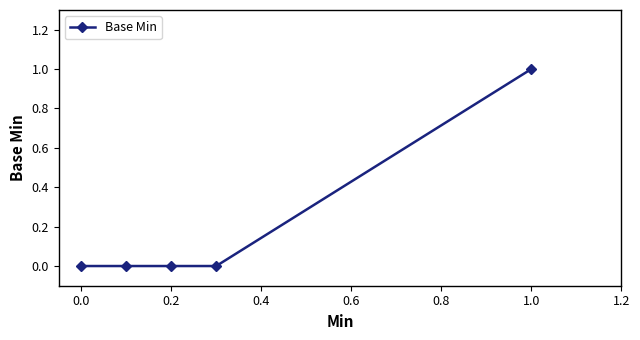

Count the values in the range 0 to 1.

5